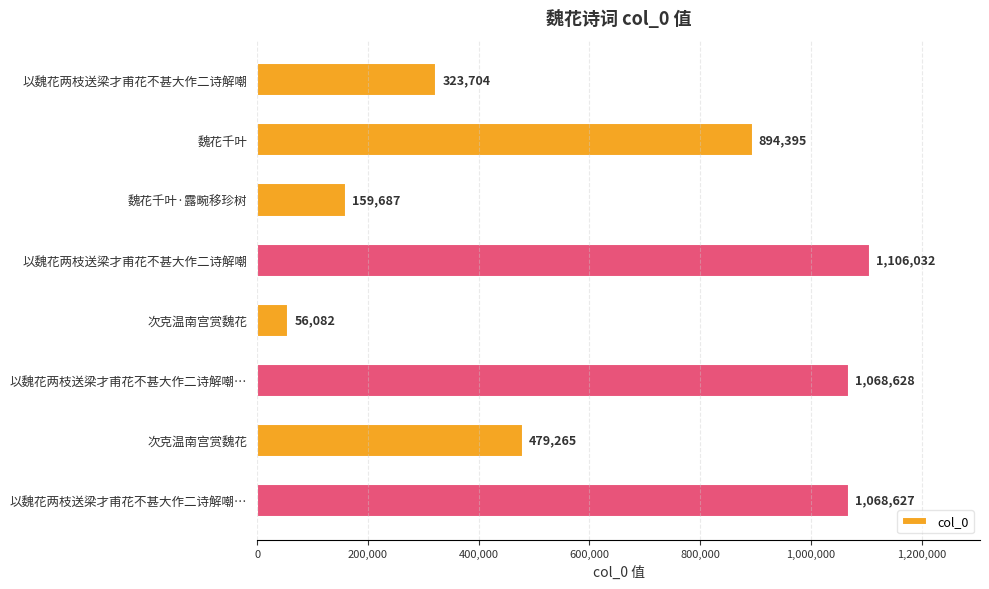

How many values are below 894395?

4